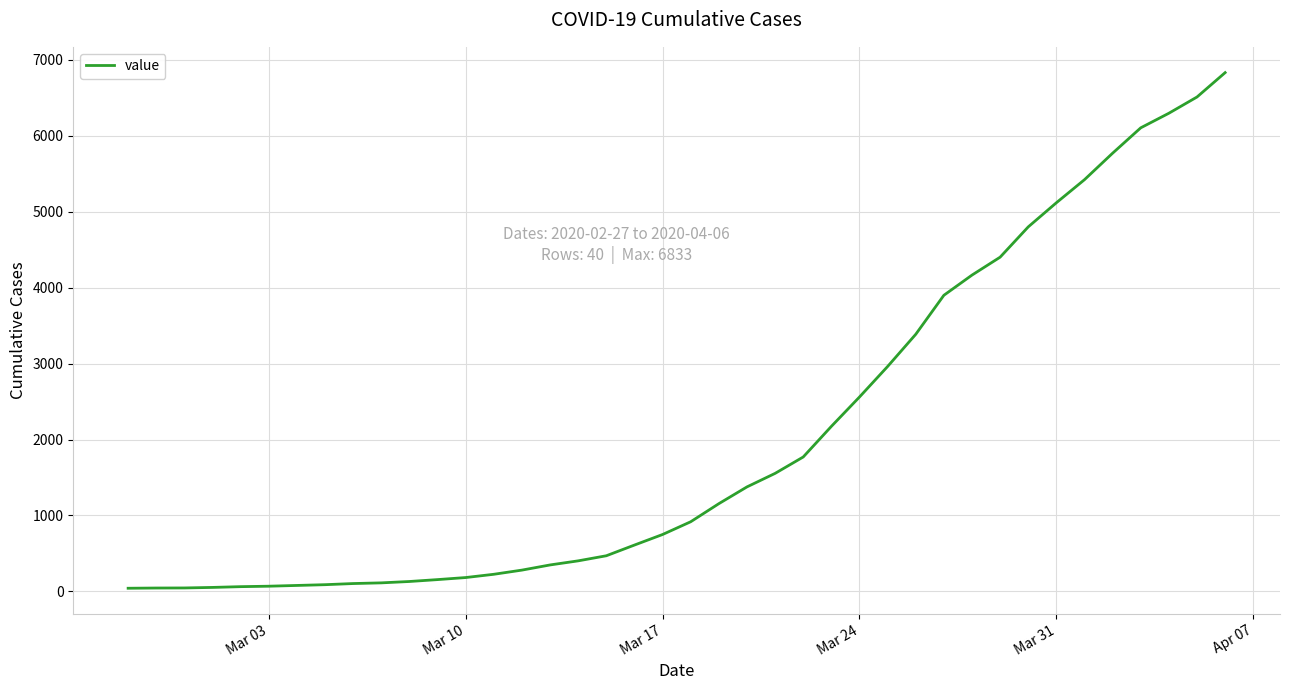

What is the average value?

2036